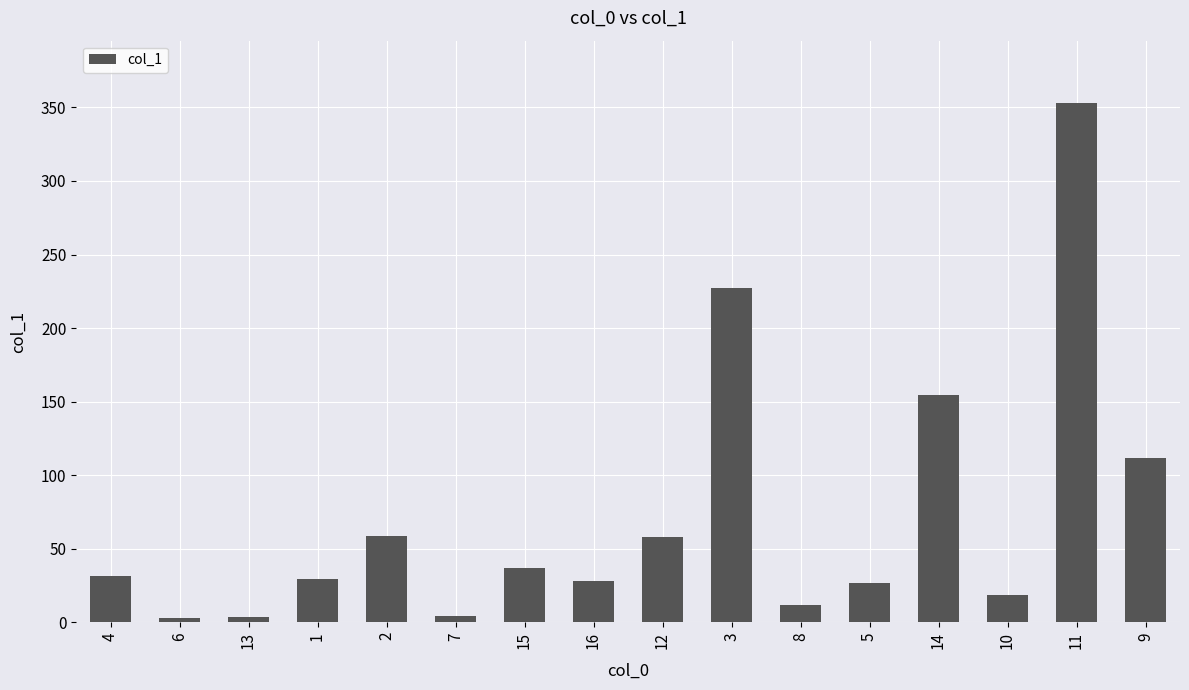

Where is the data nearest to the value 177?

14